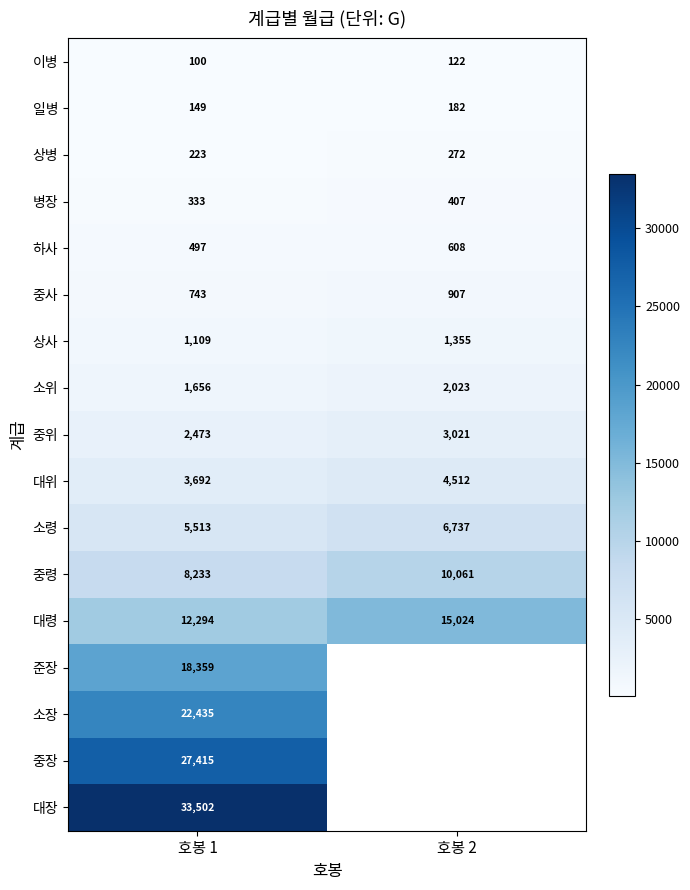

What is the average value of the 이병 series?

111